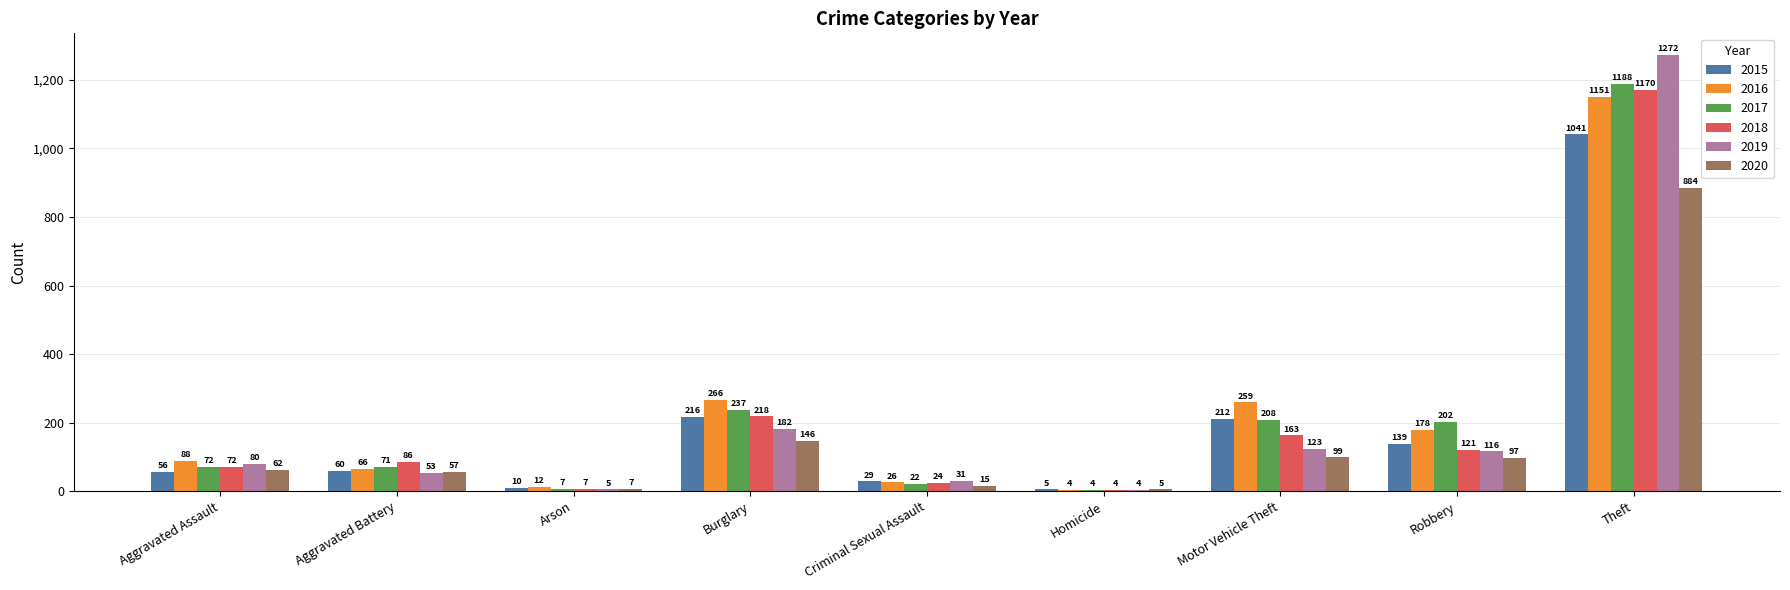

Which series has the largest total across all categories?

2016